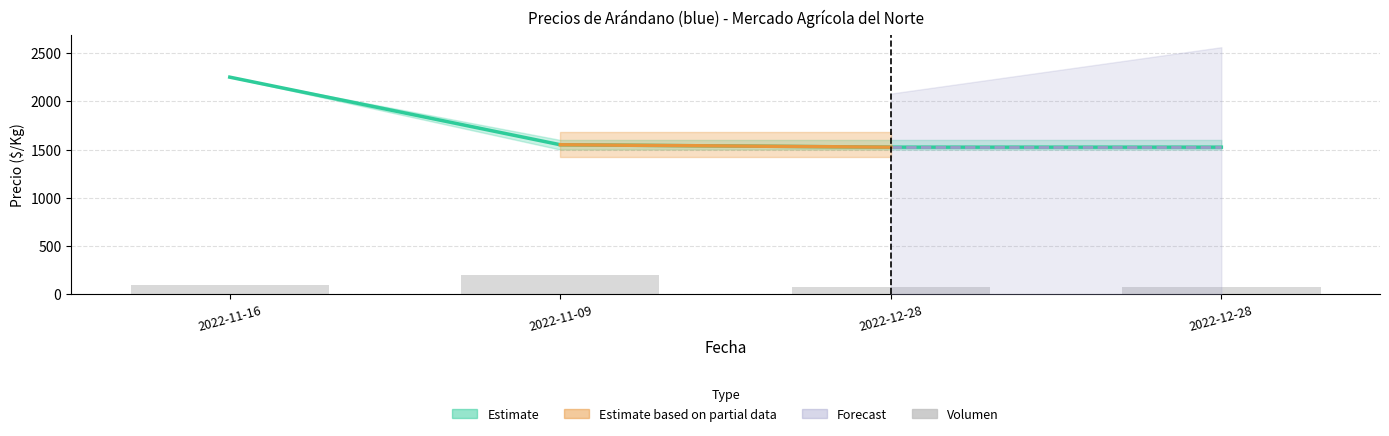

Reading left to right, transcribe all the data shown in this chart.

Precio promedio ponderado: 2250	1550	1525	1525
Volumen: 100	200	80	80